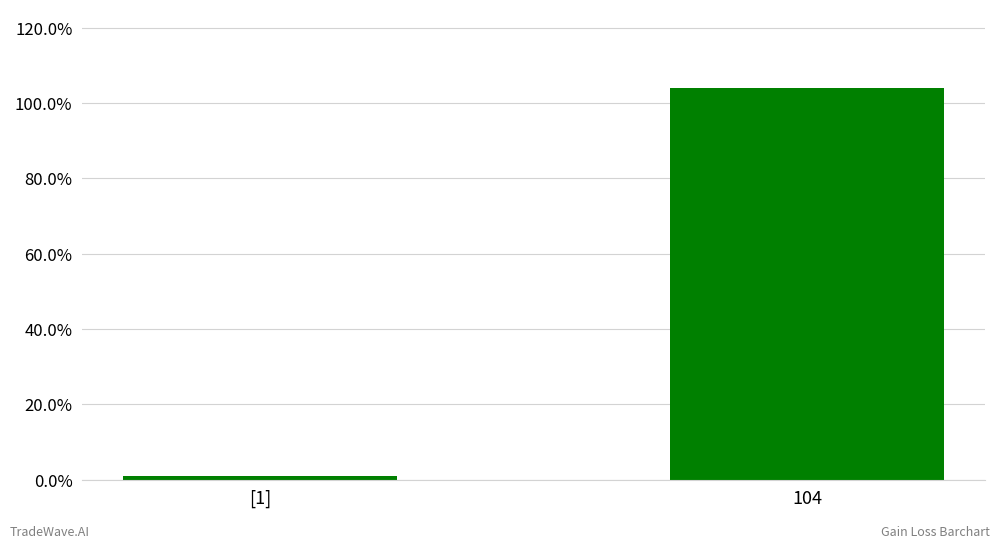

List the labels in order of value, largest first.

104, [1]